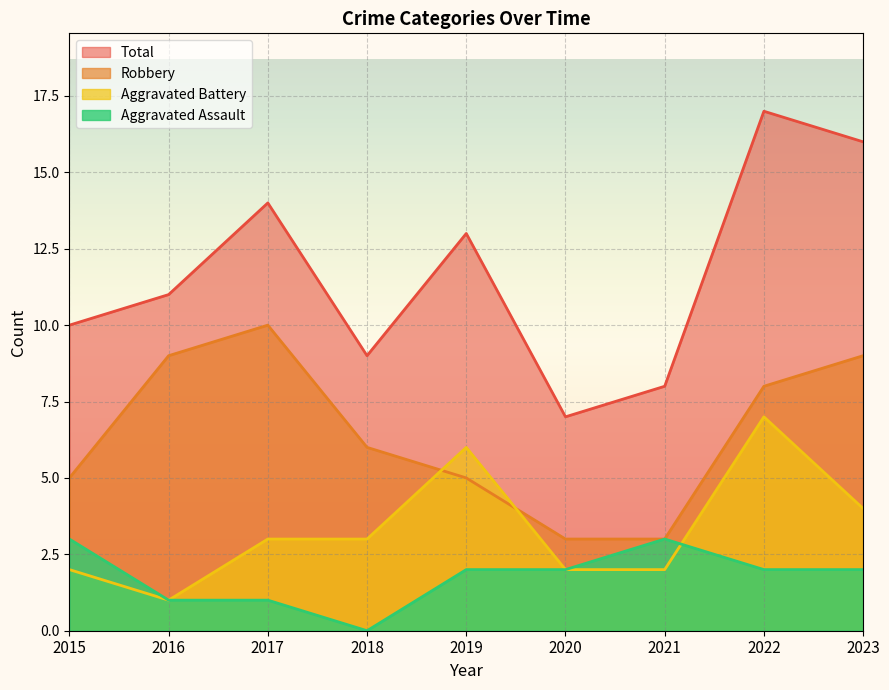

At which category is the sum across all series the highest?

2022